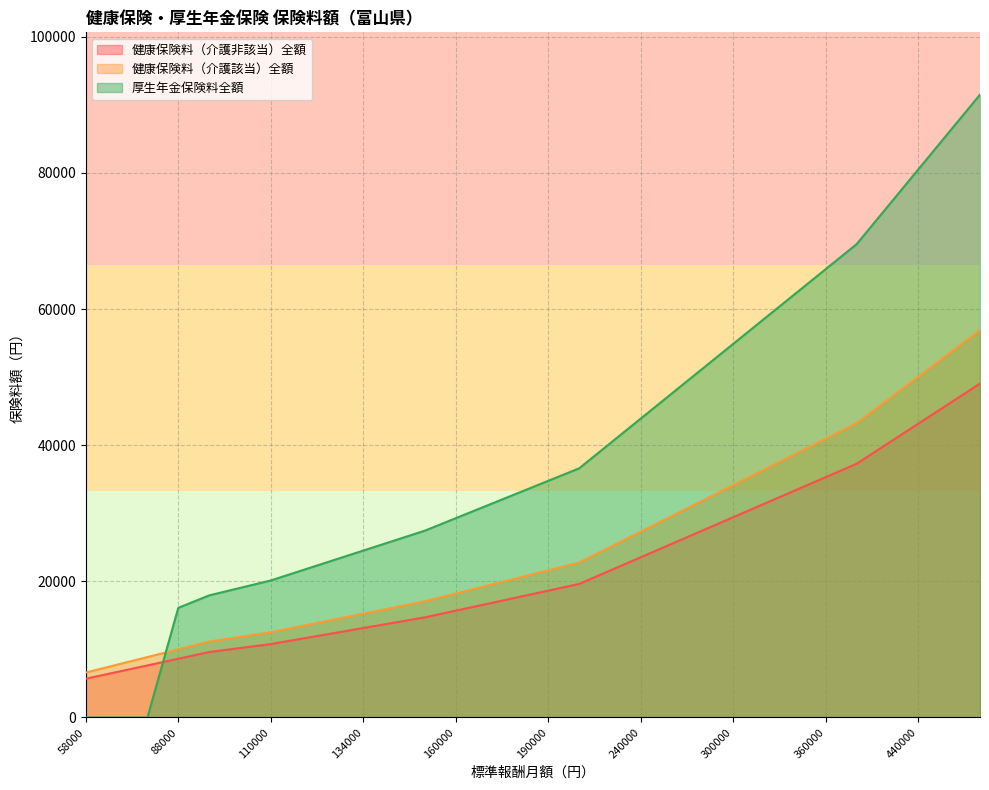

Which has a higher value, 88000 or 410000?

410000